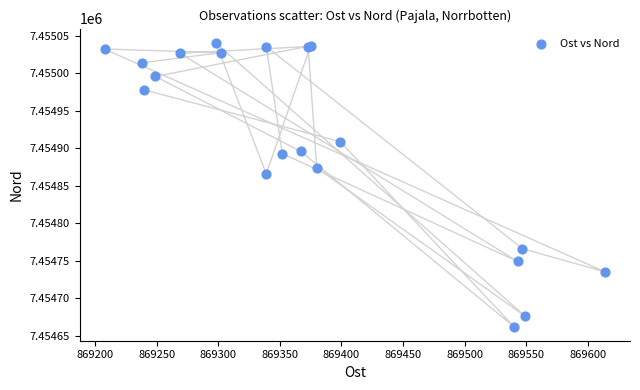

What Y value in the scatter plot is closest to 7454851?

7454866.0